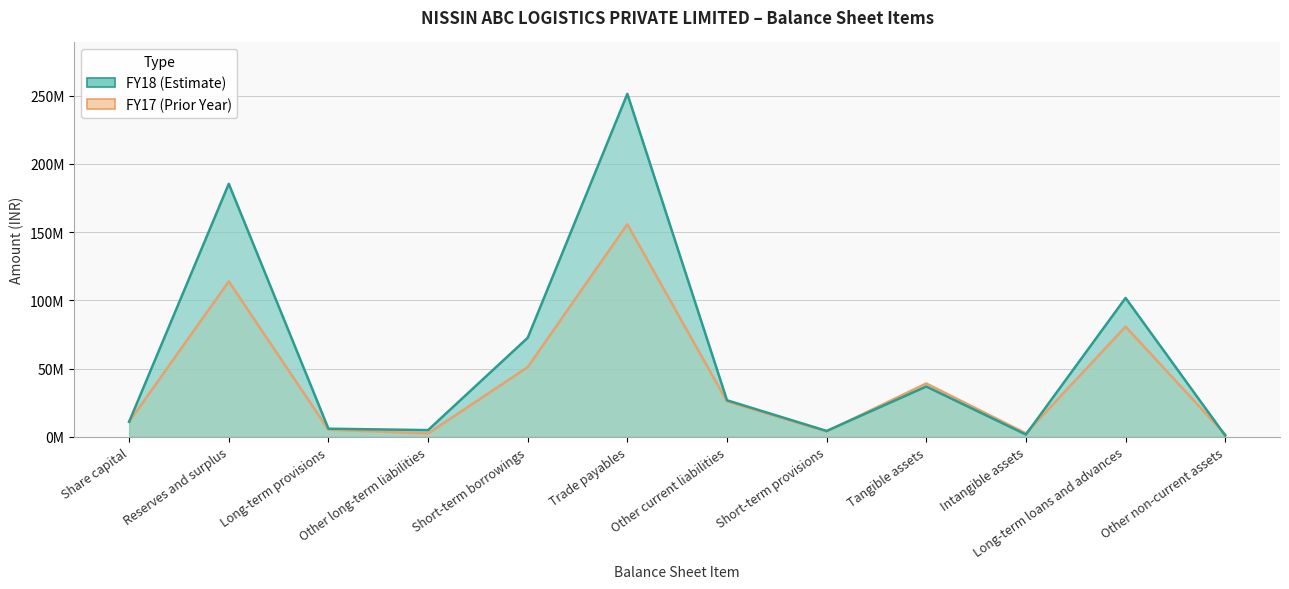

List the labels in order of FY17 value, smallest first.

Other non-current assets, Other long-term liabilities, Intangible assets, Short-term provisions, Long-term provisions, Share capital, Other current liabilities, Tangible assets, Short-term borrowings, Long-term loans and advances, Reserves and surplus, Trade payables